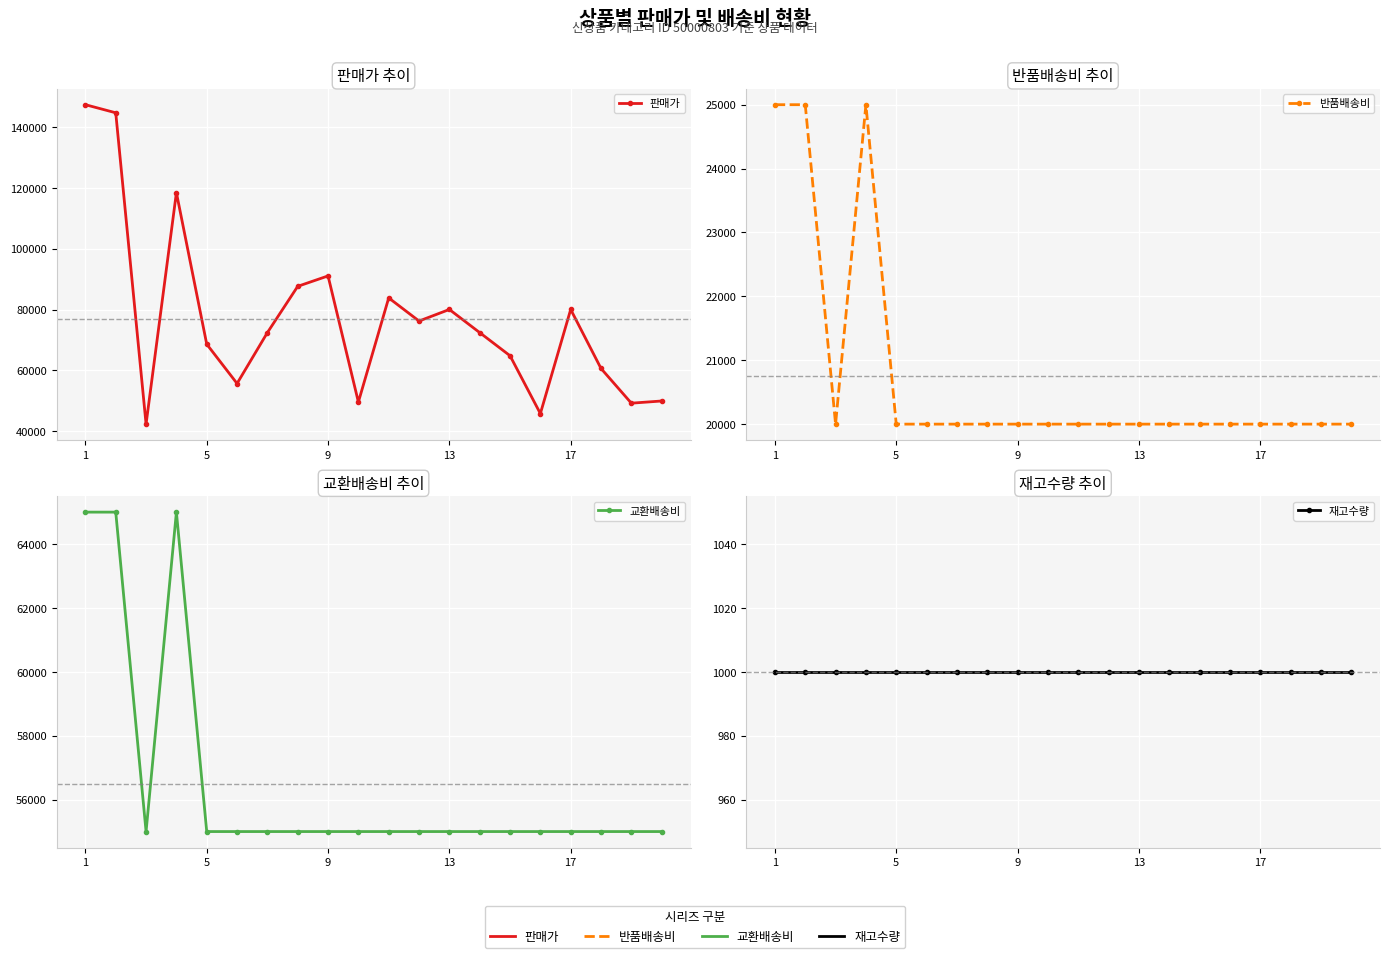

What is the smallest value displayed?

1000